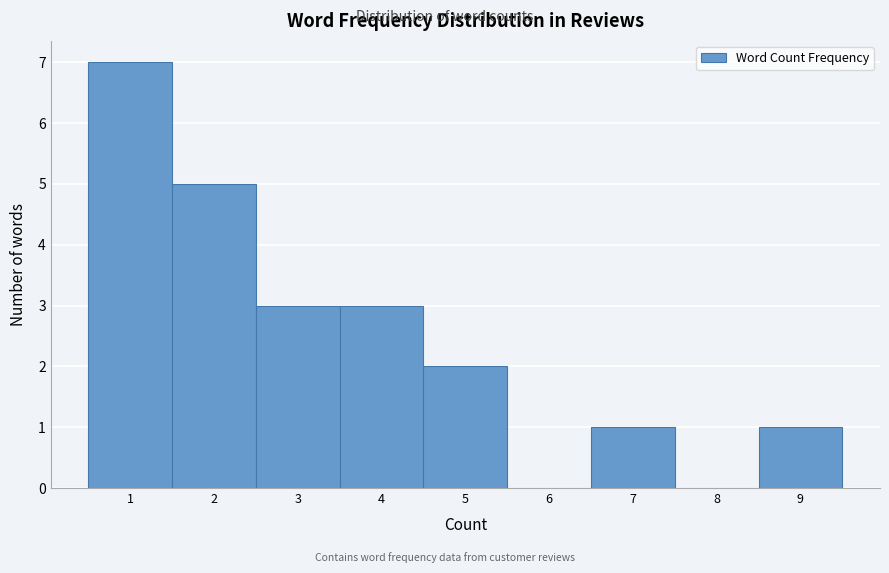

Reading left to right, transcribe this chart: for each bar, give the range it covers on the x-axis and its height. The values are not printed on the chart, so give them approximately, as read against the axis.

0.5 to 1.5: 7
1.5 to 2.5: 5
2.5 to 3.5: 3
3.5 to 4.5: 3
4.5 to 5.5: 2
5.5 to 6.5: 0
6.5 to 7.5: 1
7.5 to 8.5: 0
8.5 to 9.5: 1